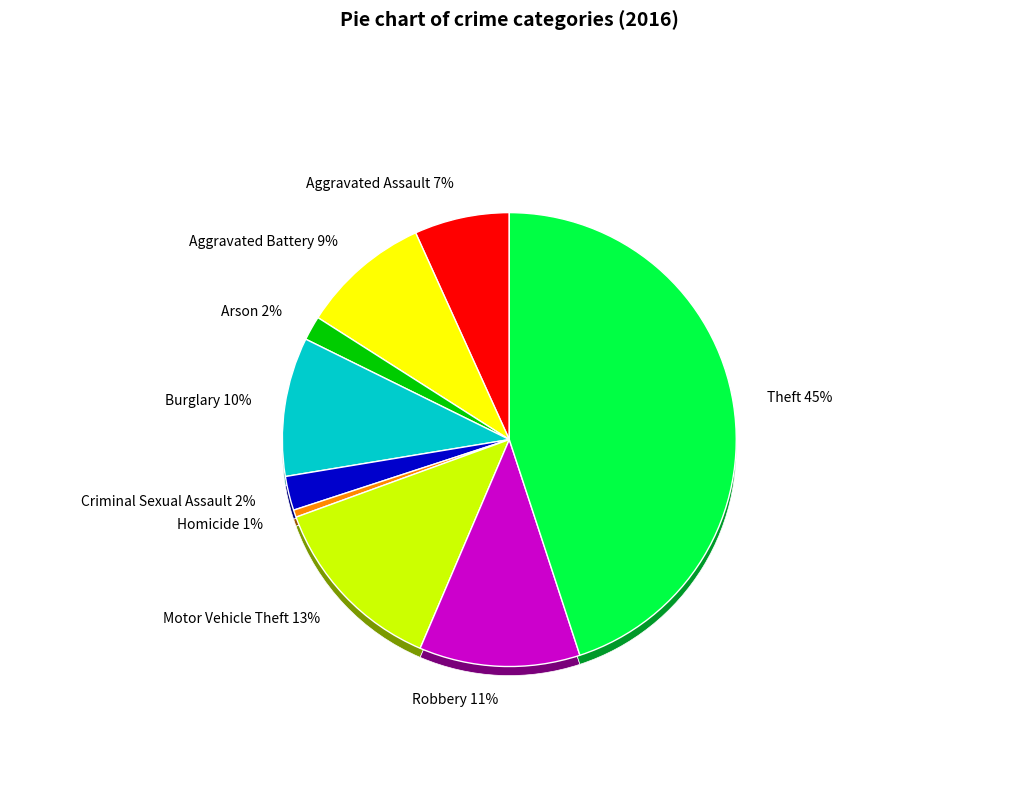

Count the number of slices in the pie.

9